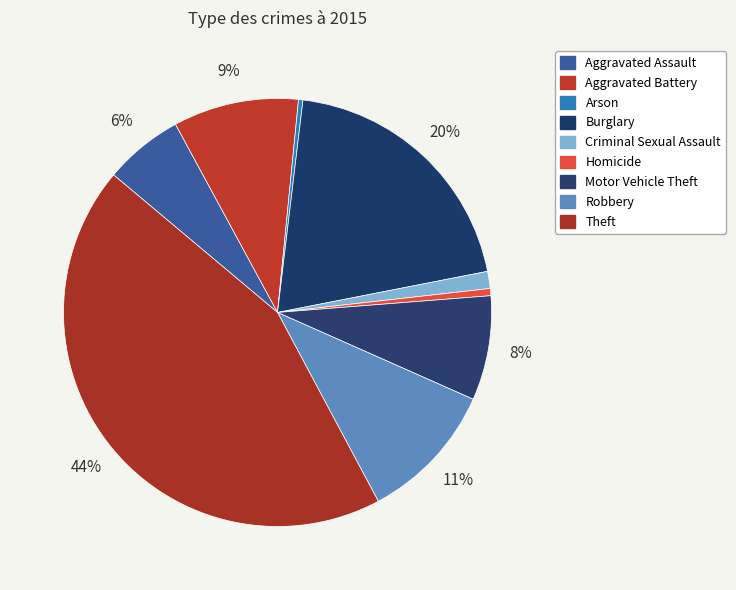

Which has a higher value, Robbery or Burglary?

Burglary